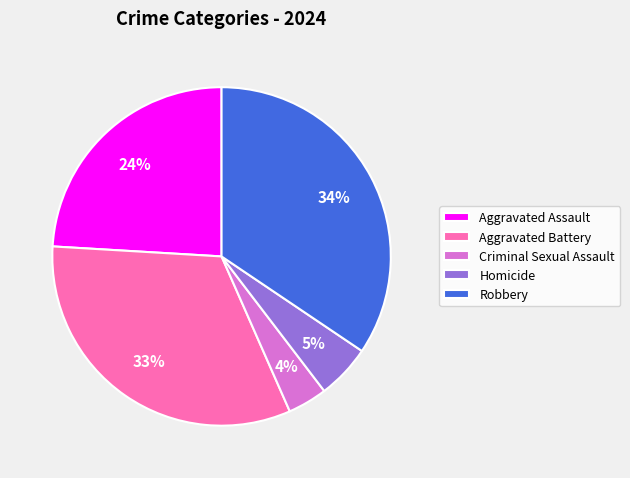

Does Robbery represent more than half of the total?

No